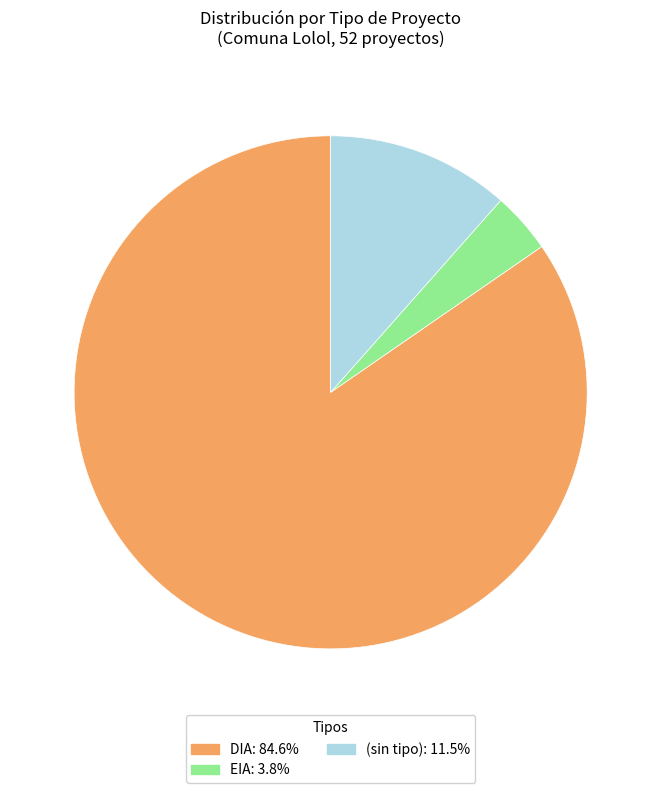

How many slices are in this pie chart?

3